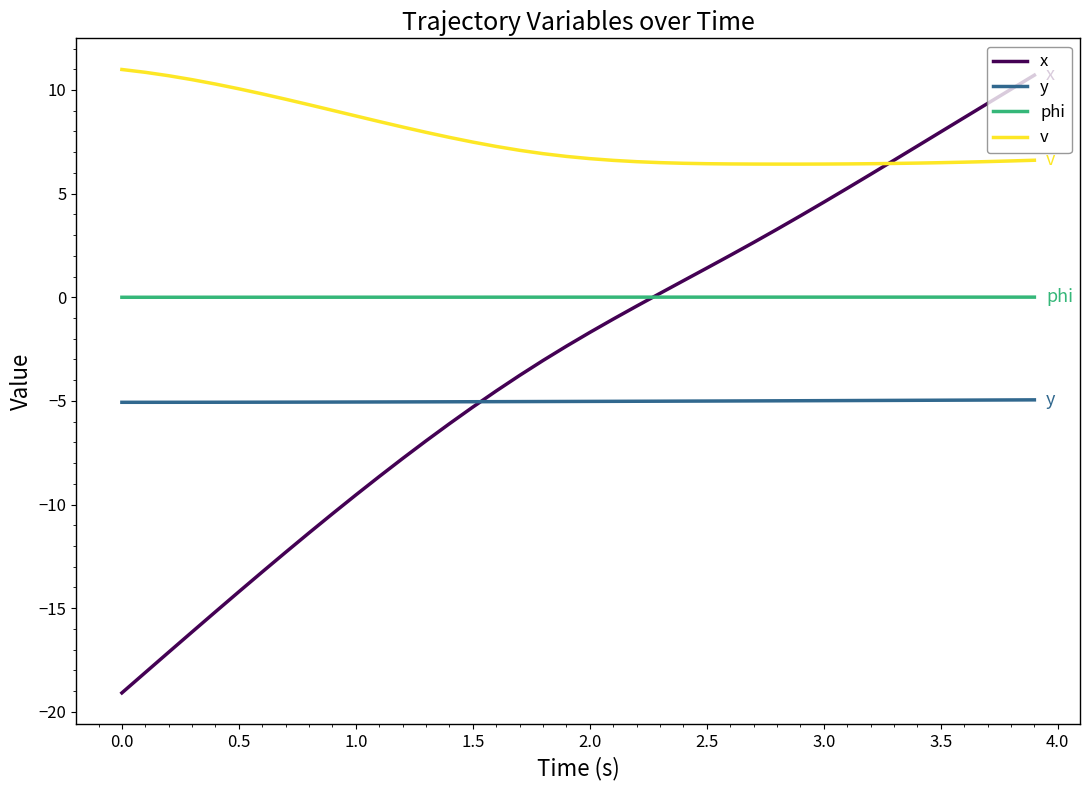

List the series in order of their overall mean, lowest first.

y, x, phi, v